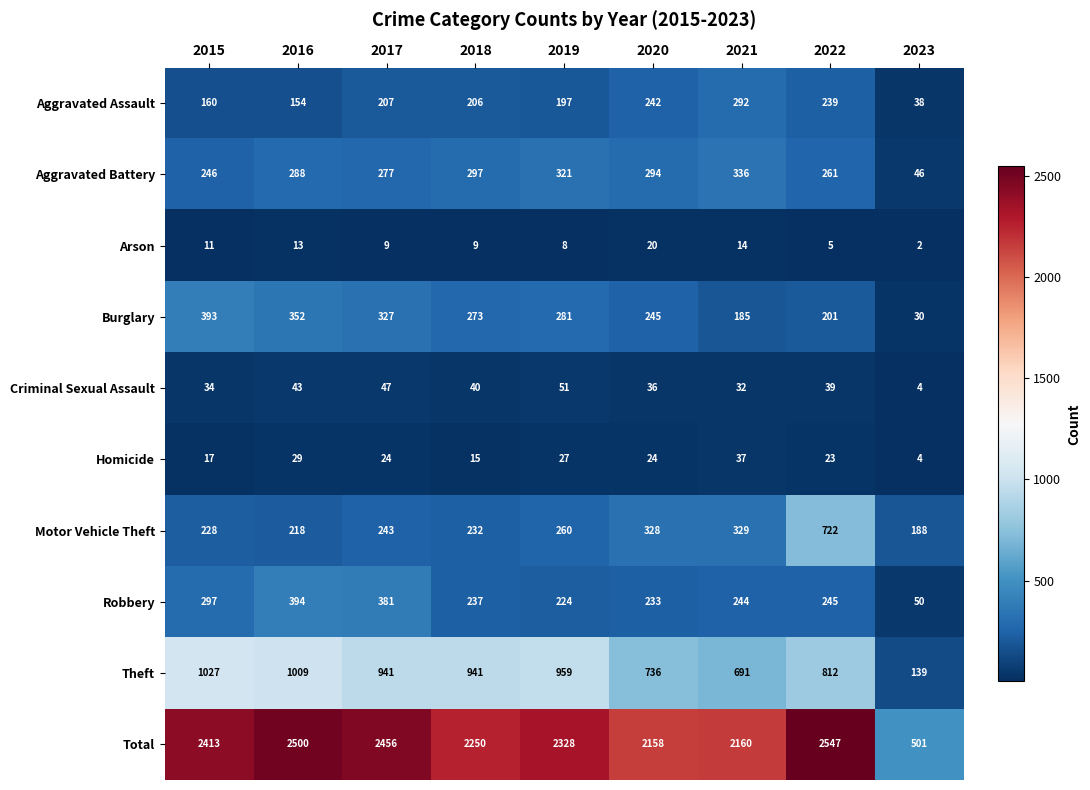

At which category is the sum across all series the highest?

2022